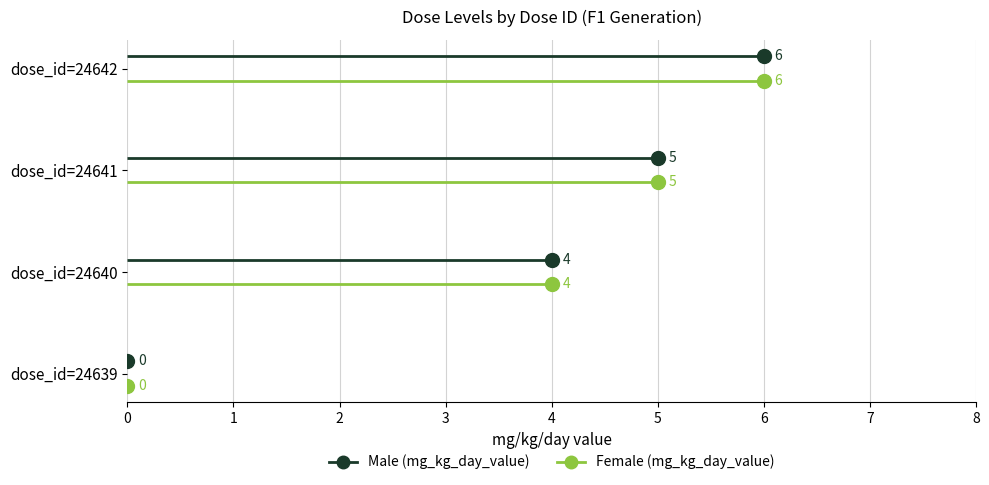

The value of Male (mg_kg_day_value) at dose_id=24640 is 4. True or false?

True